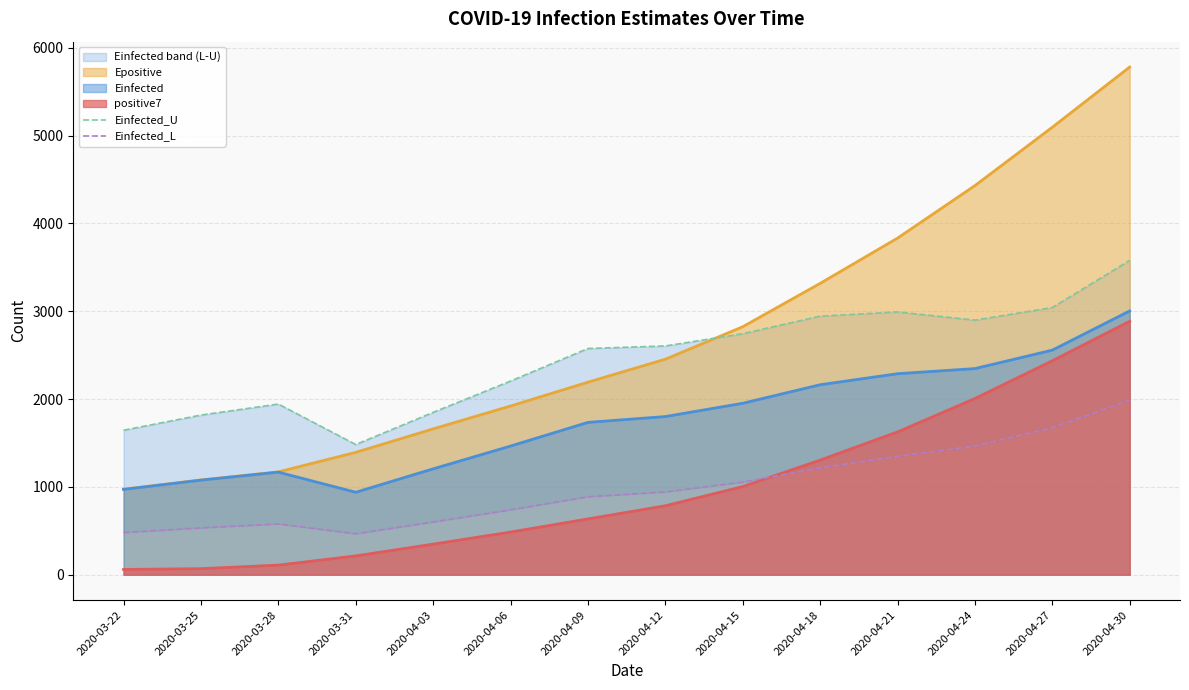

True or false: Einfected_L has more than 1 interior local peaks.

False